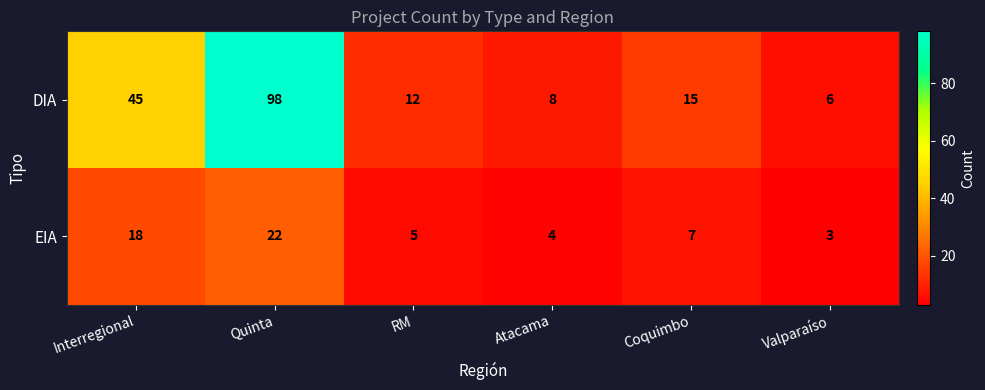

The DIA series shows 45 at Interregional. True or false?

True